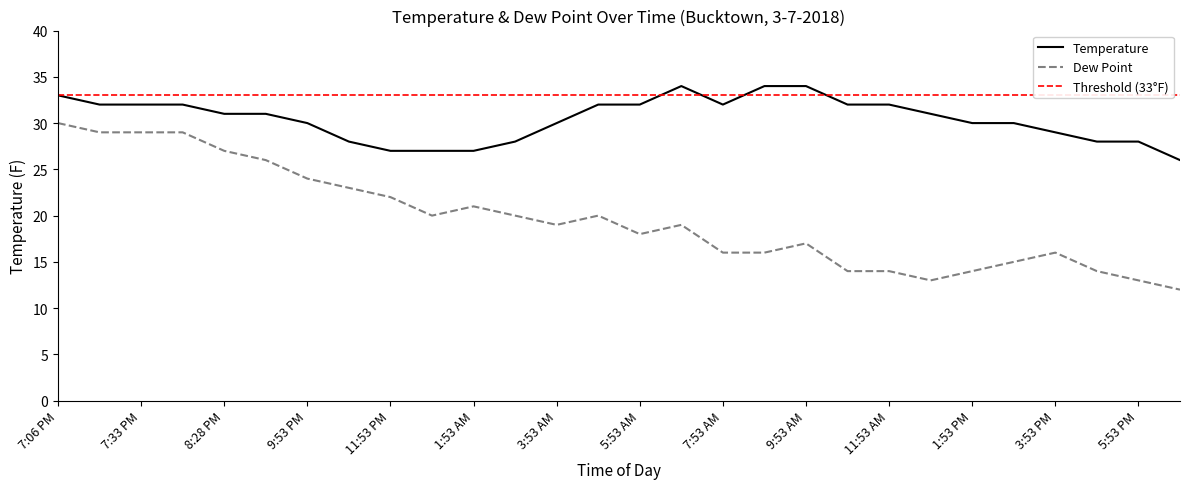

Where is Dew Point nearest to the value 21?

1:53 AM